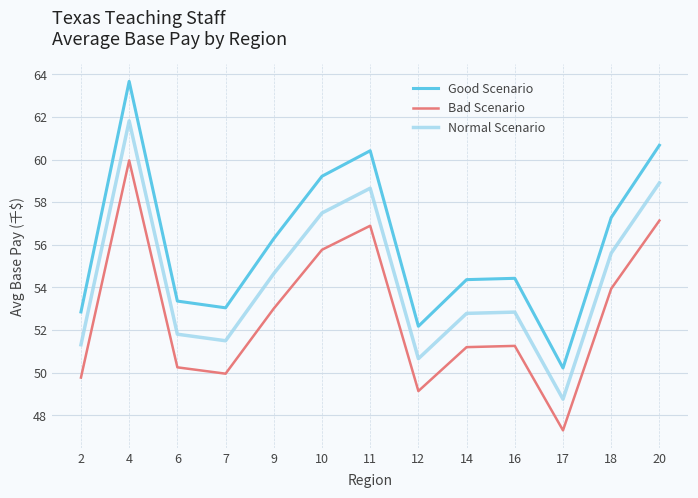

The value of Good Scenario at 6 is 37.0. True or false?

False